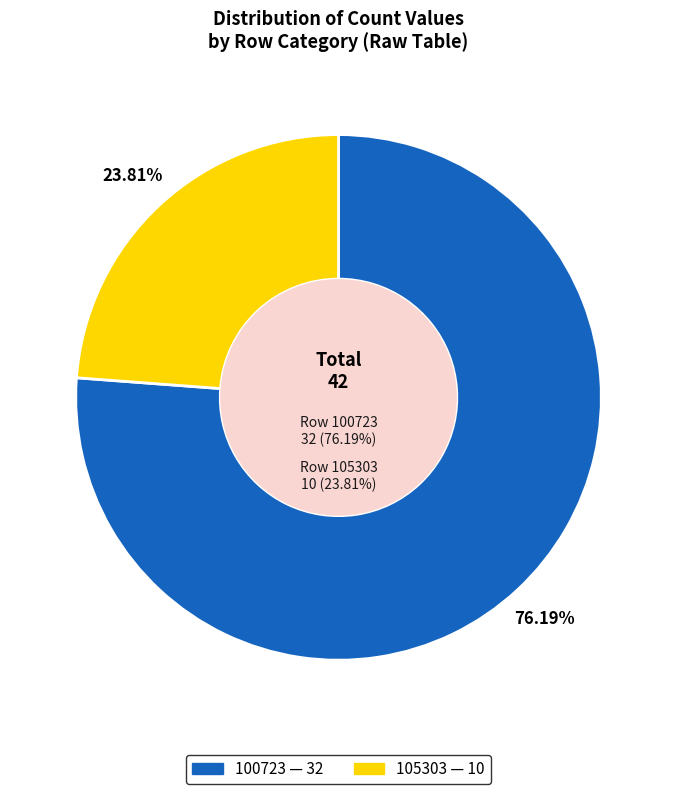

Does any single category account for the majority?

Yes